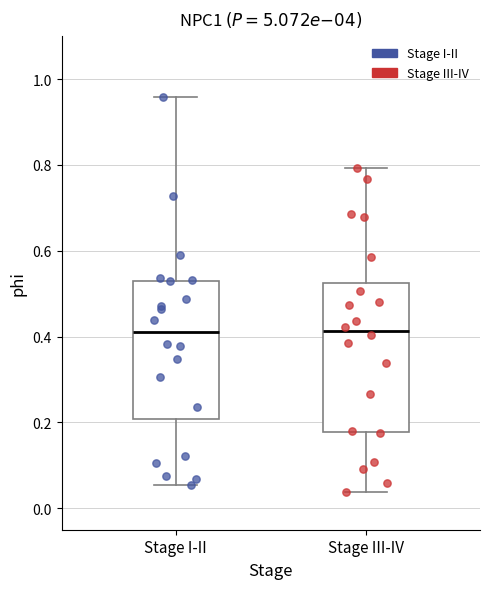

Reading left to right, read every box against the y-axis: the position of its median line, the range the box covers, and the ends of its whiskers. The values are not printed on the chart, so give them approximately, as read against the axis.

Stage I-II: median 0.42, box 0.20 to 0.52, whiskers 0.06 to 0.96
Stage III-IV: median 0.42, box 0.18 to 0.52, whiskers 0.04 to 0.80